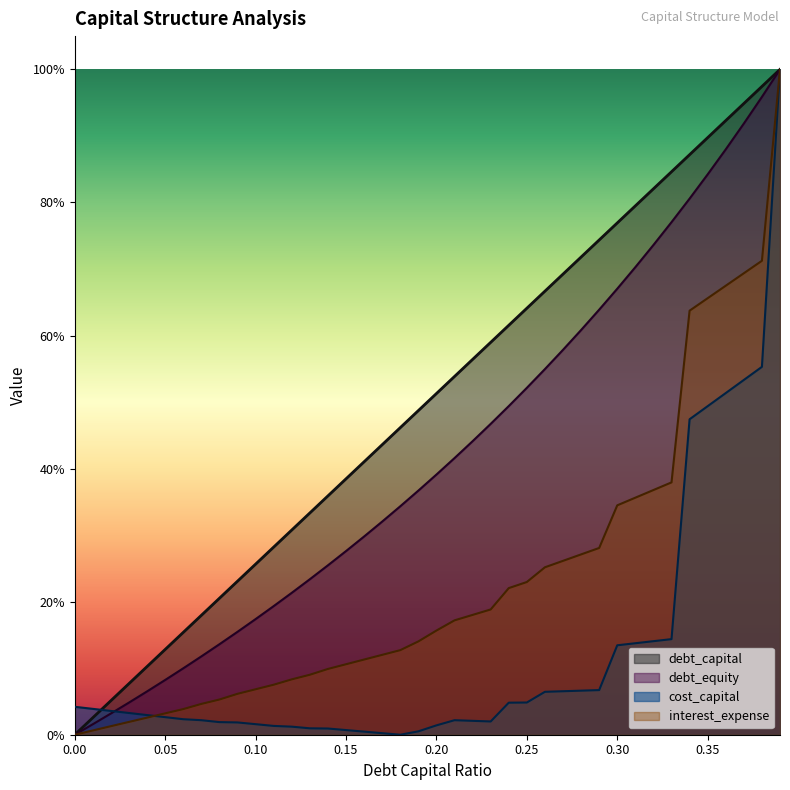

How many series are shown in this chart?

4